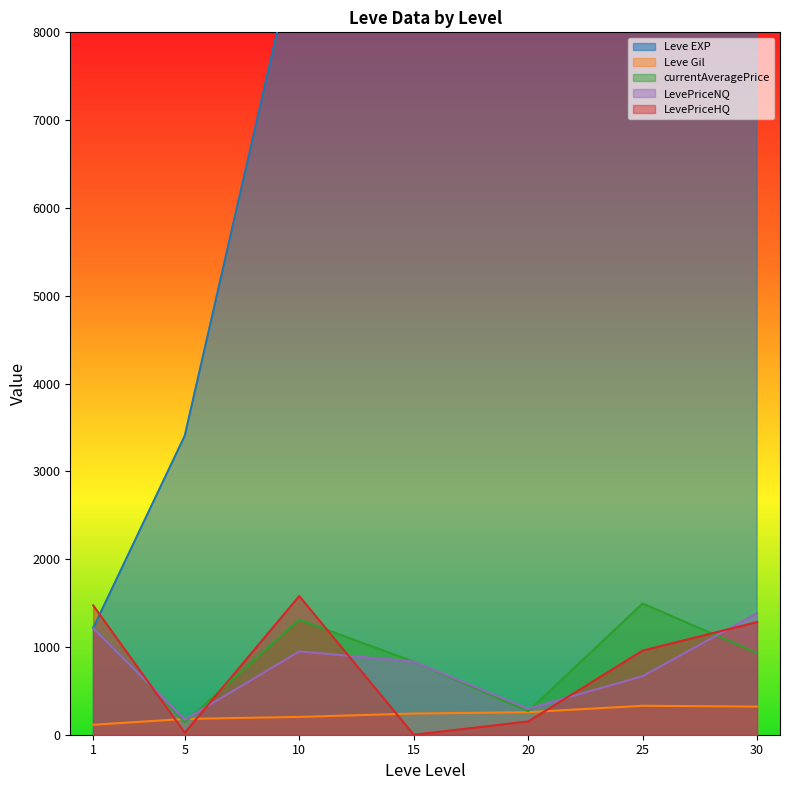

What is the difference between the second highest and minimum values in the Leve EXP series?

40610.0